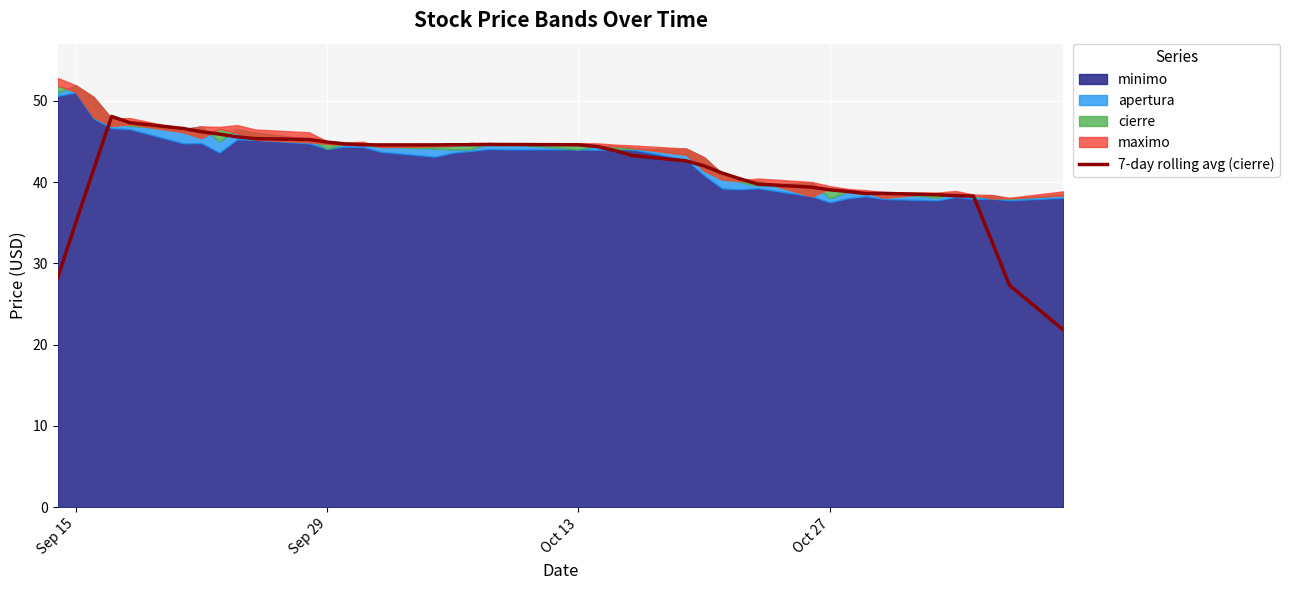

Reading left to right, list all the values displayed in this chart.

28.3	35.0	41.6	48.1	47.3	46.6	46.2	45.9	45.5	45.3	45.2	44.9	44.7	44.6	44.6	44.6	44.6	44.6	44.6	44.6	44.6	44.4	43.9	43.3	42.6	42.0	41.1	40.4	39.7	39.4	39.0	38.8	38.6	38.6	38.4	38.3	38.3	32.8	27.3	21.8